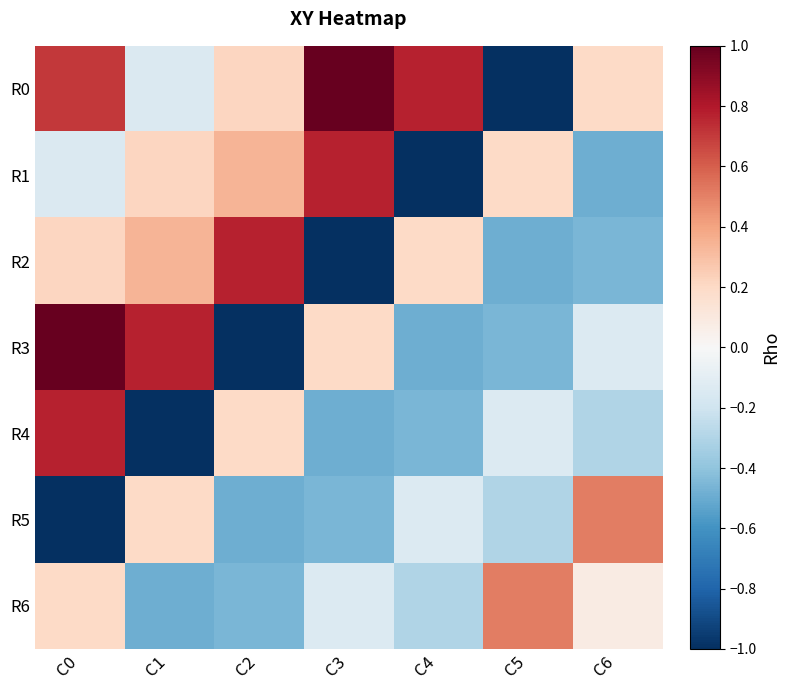

Between C1 and C2, which series saw the biggest shift?

R3